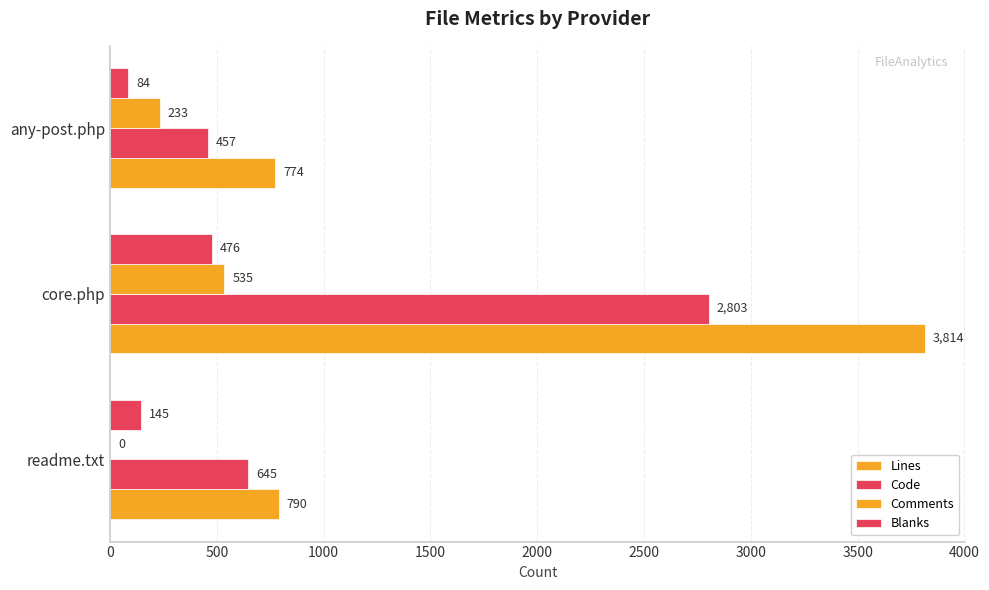

Count the number of categories in the chart.

3